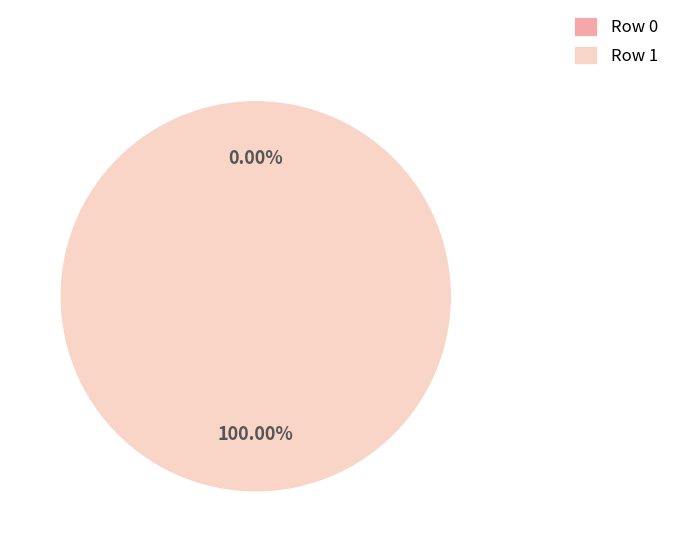

To the nearest percent, what is the average slice percentage?

50%